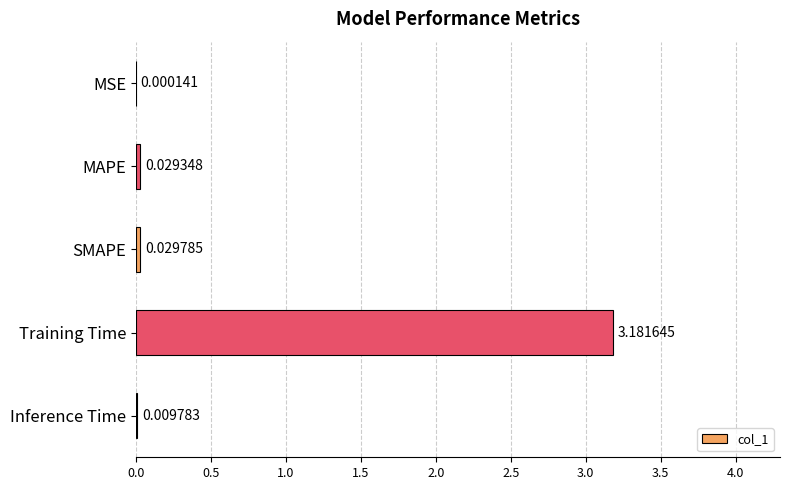

Count the number of categories in the chart.

5